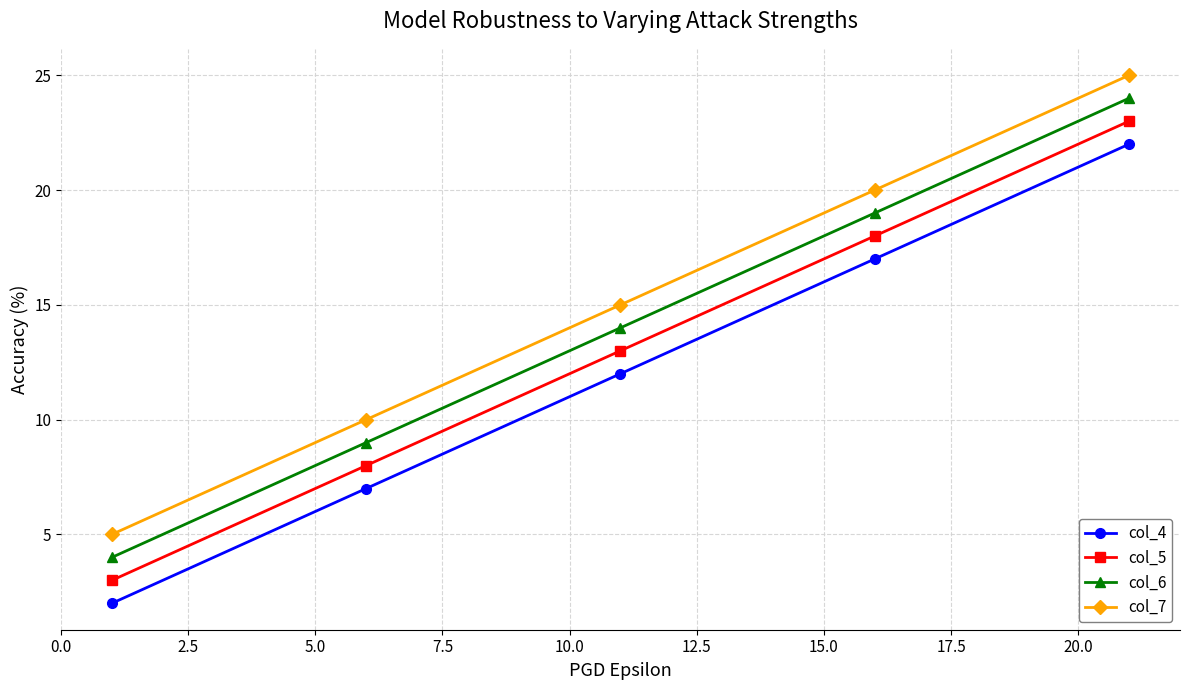

True or false: col_4 and col_5 cross at least once.

False